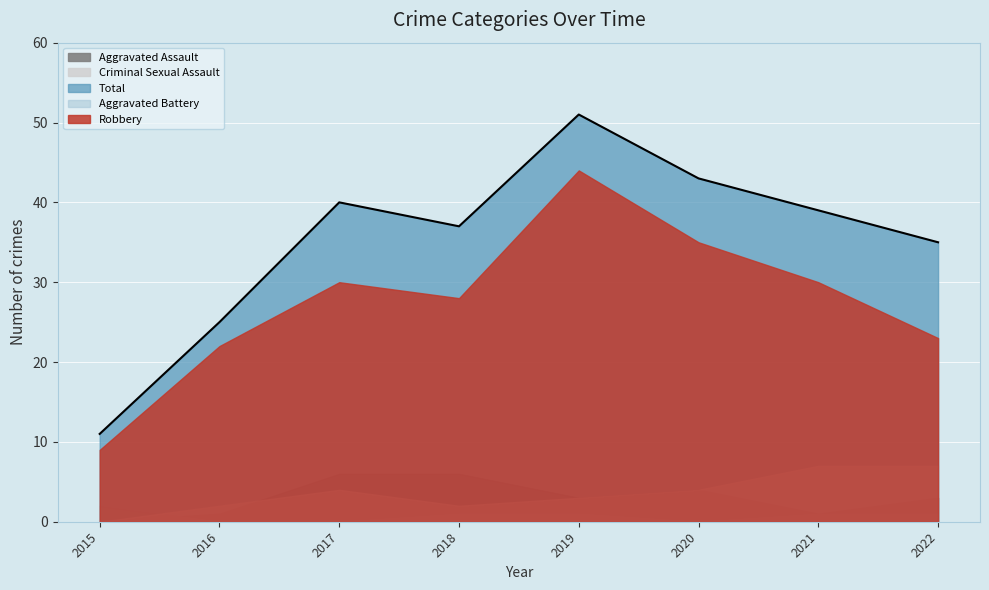

In Aggravated Assault, how many points are higher than both neighbors (excluding endpoints)?

1